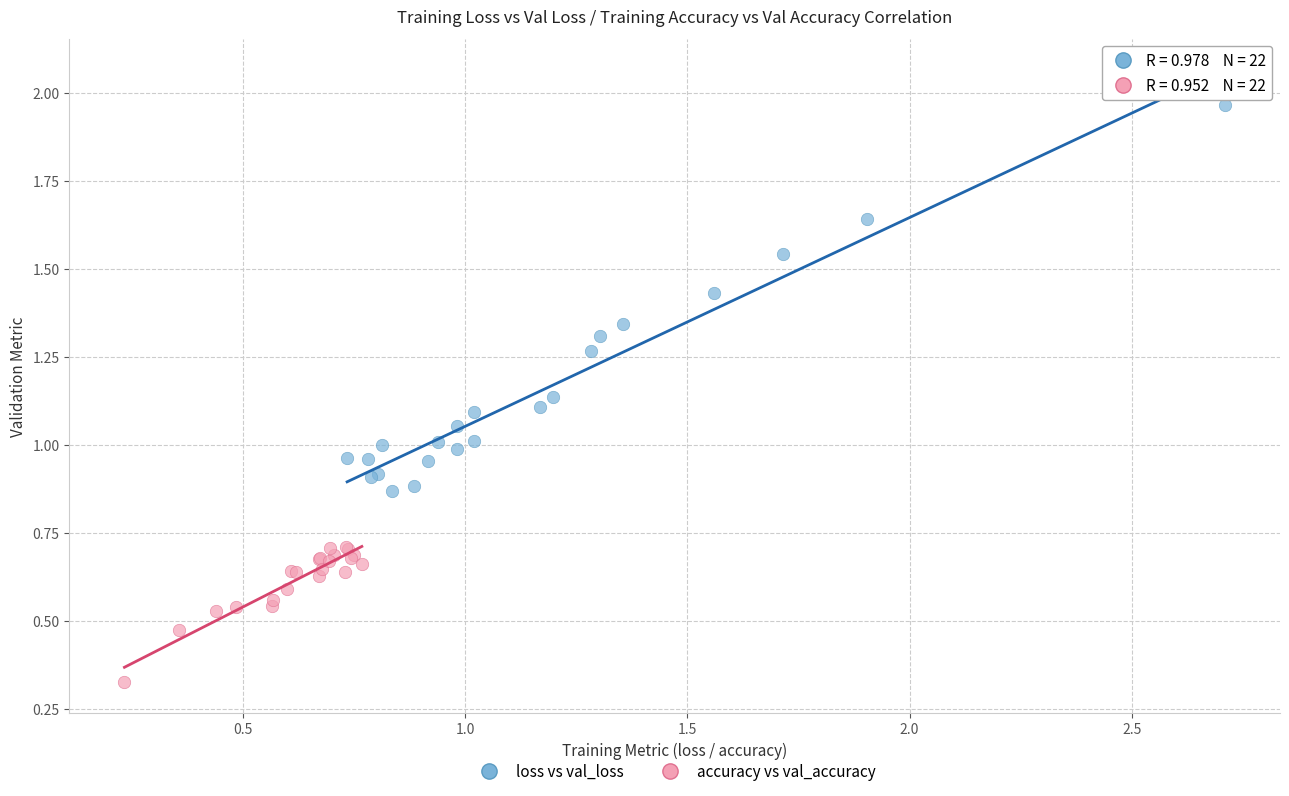

Which series reaches the minimum Y coordinate?

accuracy vs val_accuracy